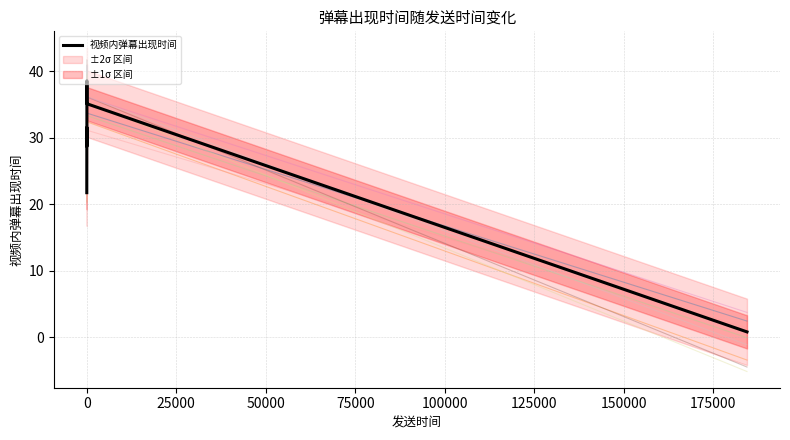

What is the greatest value displayed?

38.6